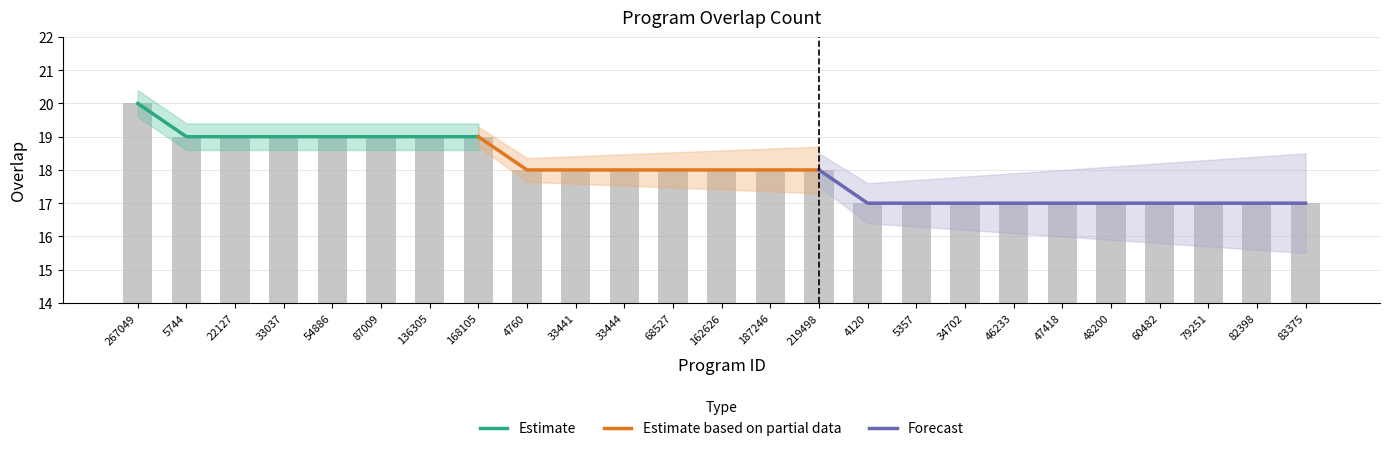

List the labels in order of value, largest first.

267049, 5744, 22127, 33037, 54886, 87009, 136305, 168105, 4760, 33441, 33444, 68527, 162626, 187246, 219498, 4120, 5357, 34702, 46233, 47418, 48200, 60482, 79251, 82398, 83375